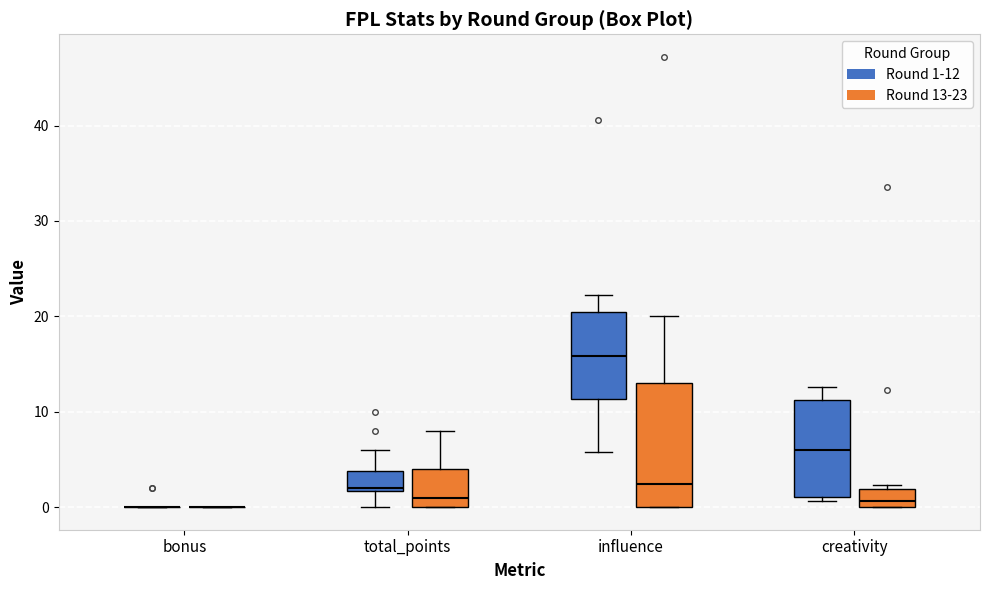

Where is the lower edge of the box for total_points (Round 13-23) on the y-axis? The values are not printed on the chart, so give them approximately, as read against the axis.

0